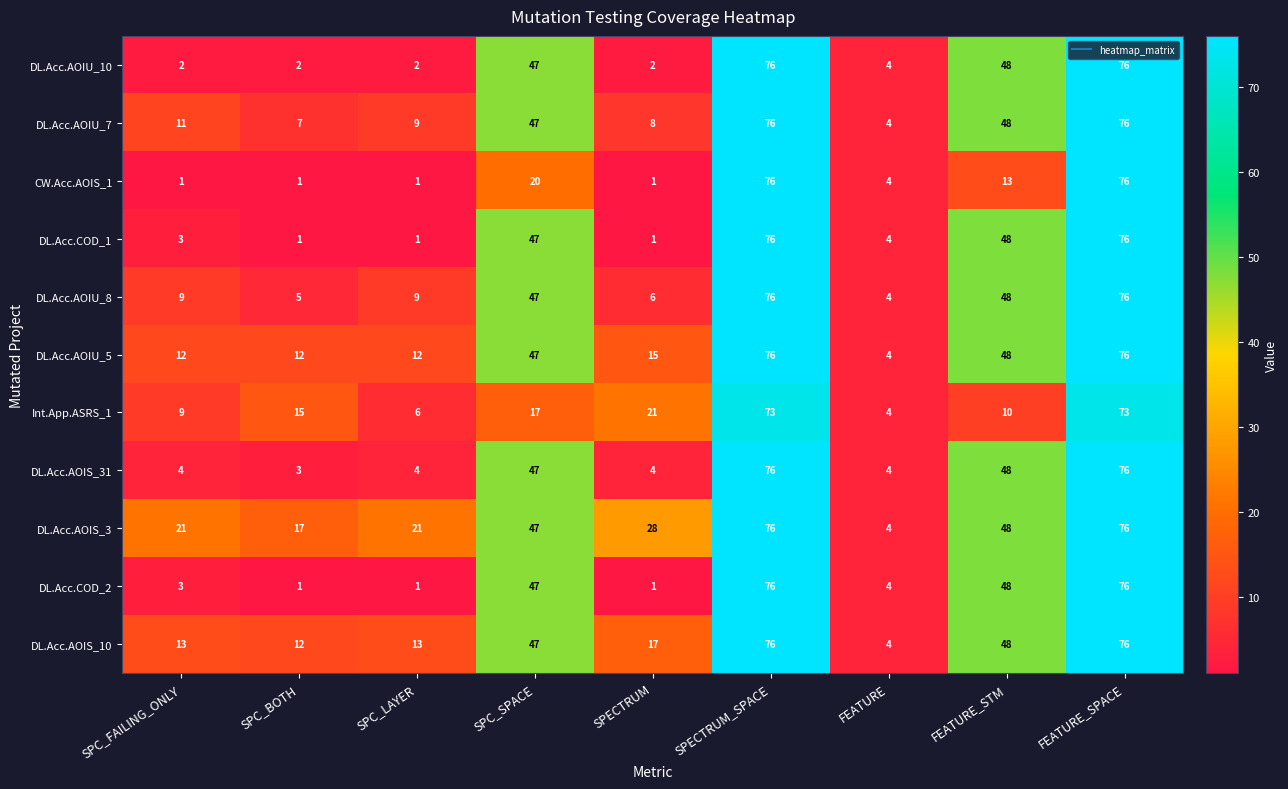

Read the DL.Acc.AOIS_31 value at SPC_BOTH, to the nearest 5.

5